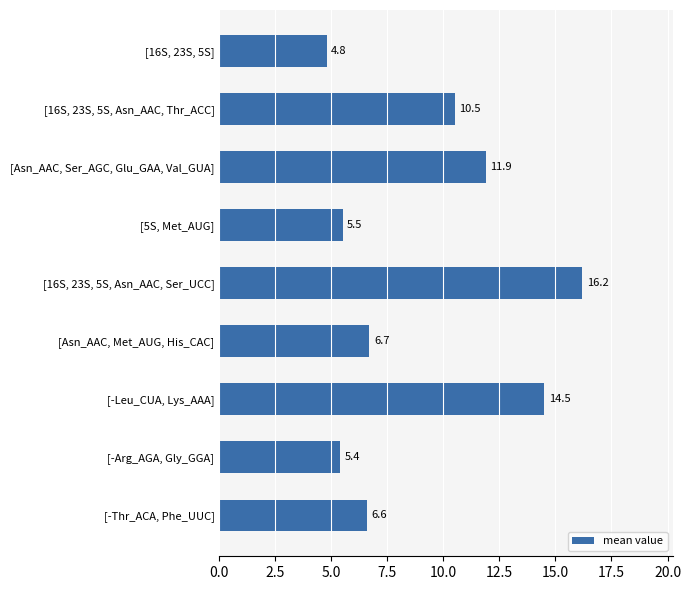

Rank the categories by value from highest to lowest.

[16S, 23S, 5S, Asn_AAC, Ser_UCC], [-Leu_CUA, Lys_AAA], [Asn_AAC, Ser_AGC, Glu_GAA, Val_GUA], [16S, 23S, 5S, Asn_AAC, Thr_ACC], [Asn_AAC, Met_AUG, His_CAC], [-Thr_ACA, Phe_UUC], [5S, Met_AUG], [-Arg_AGA, Gly_GGA], [16S, 23S, 5S]